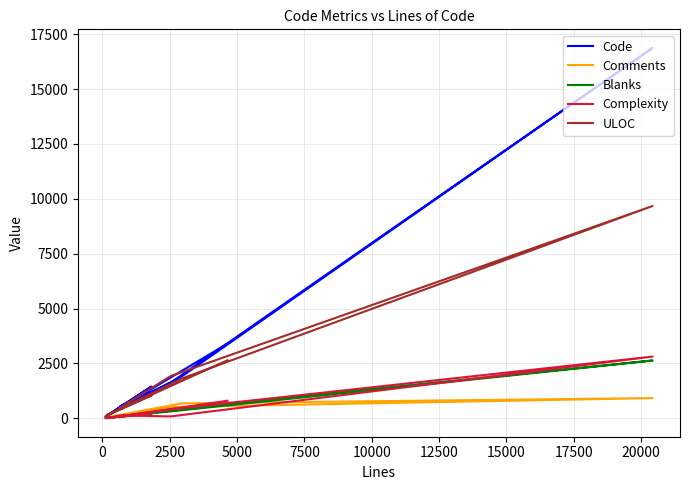

Is this an area chart (filled region under the line)?

No